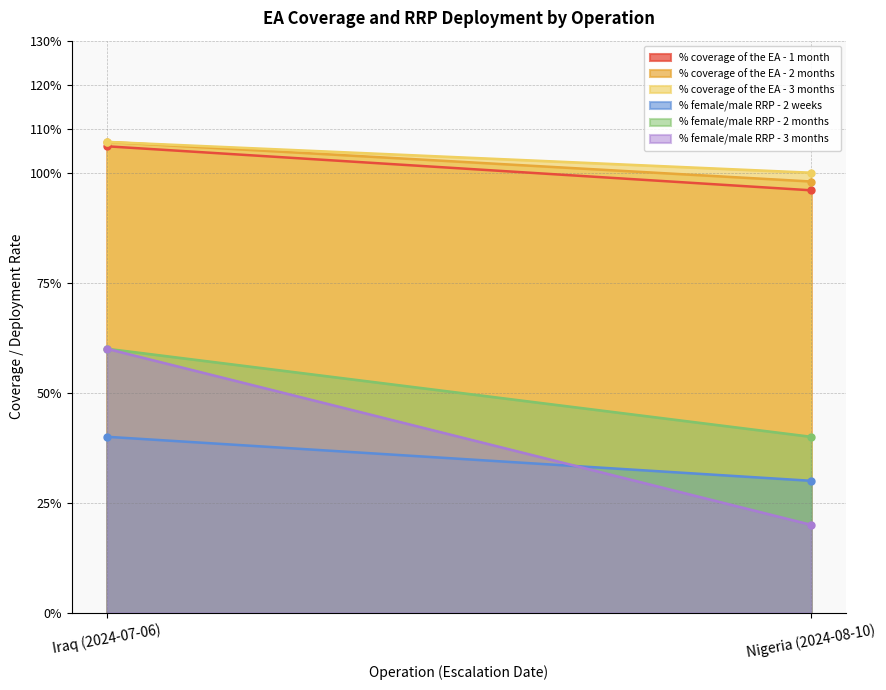

Which category has the lowest value across all series?

Nigeria (2024-08-10)